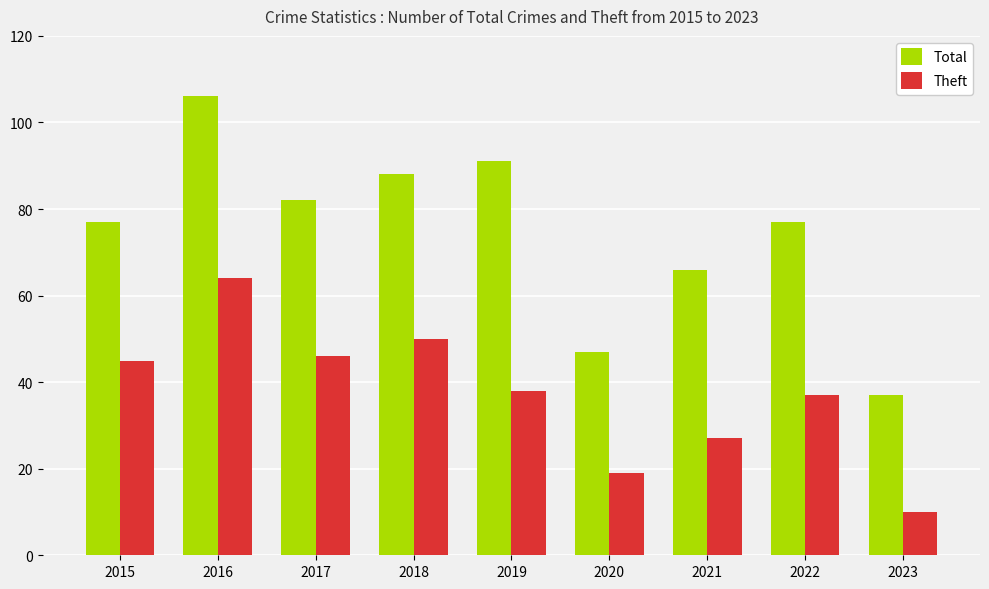

What is the difference between the highest and lowest values at 2019?

53